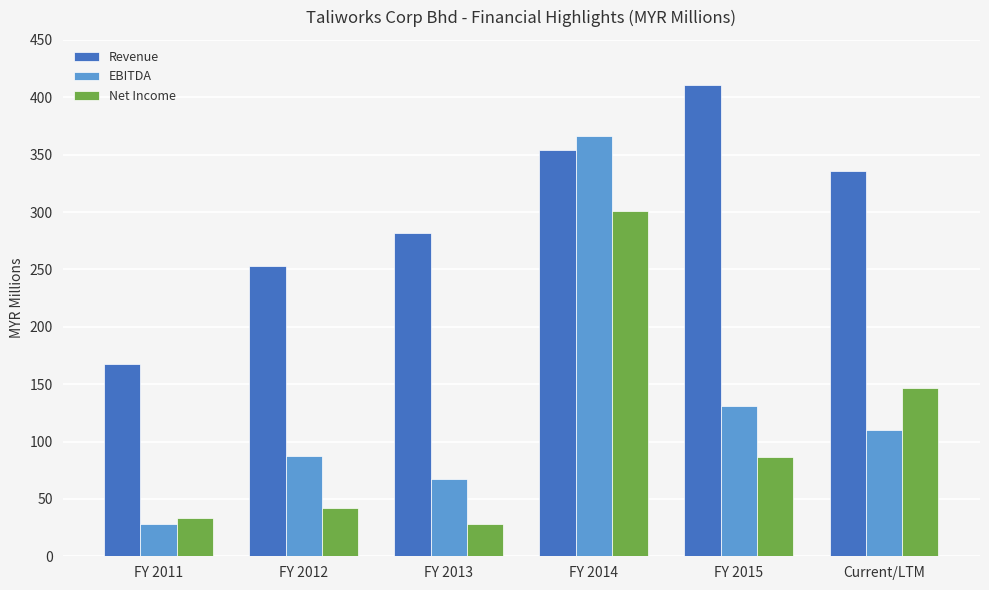

Rank the categories by Revenue value from highest to lowest.

FY 2015, FY 2014, Current/LTM, FY 2013, FY 2012, FY 2011